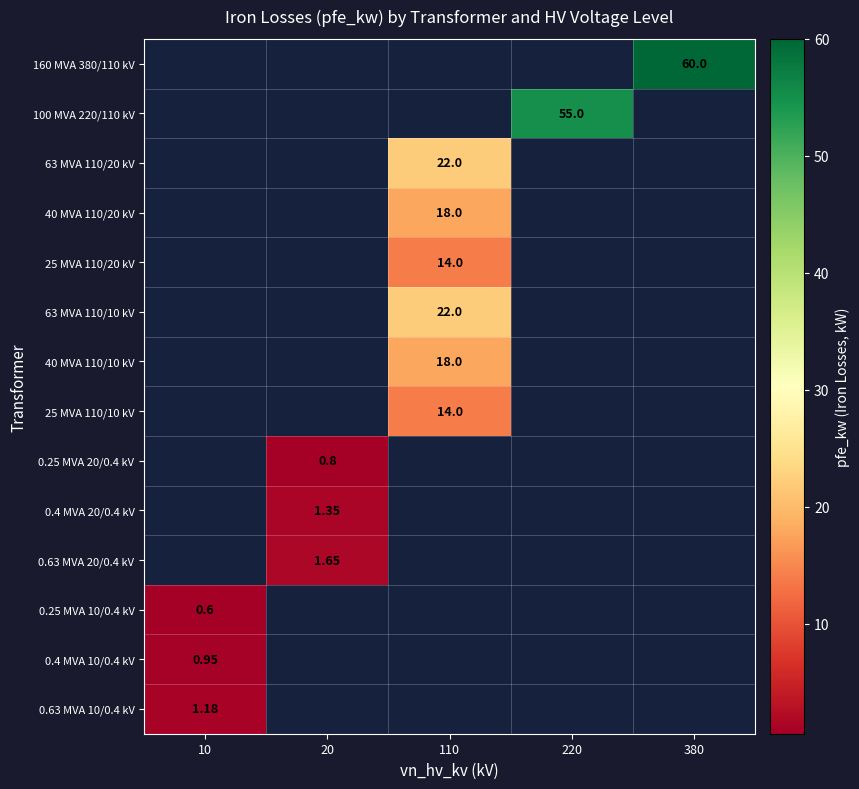

Is it true that 40 MVA 110/10 kV equals 18.0 at 110?

True